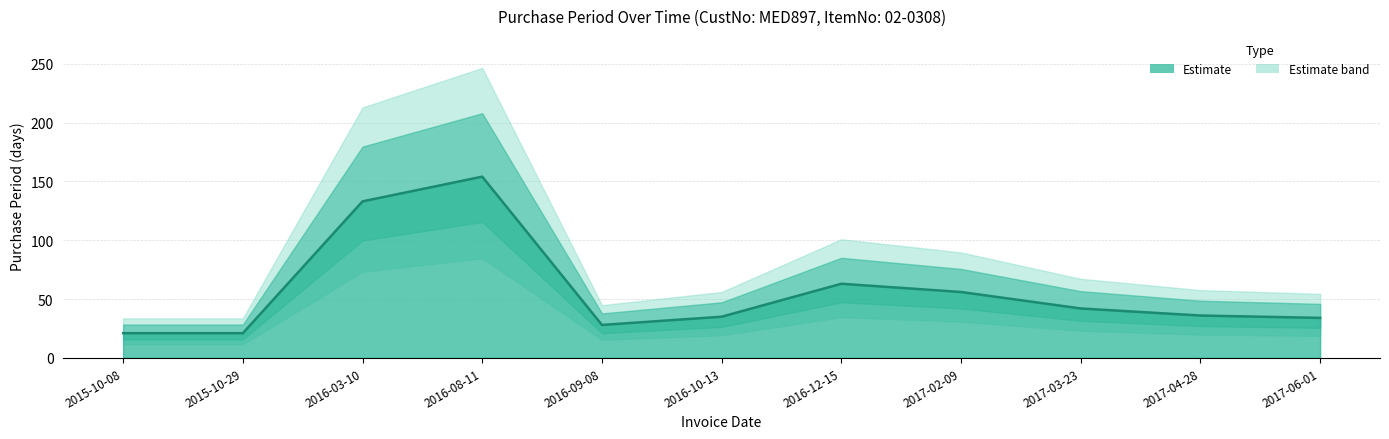

True or false: the data shows 32 at 2015-10-08.

False